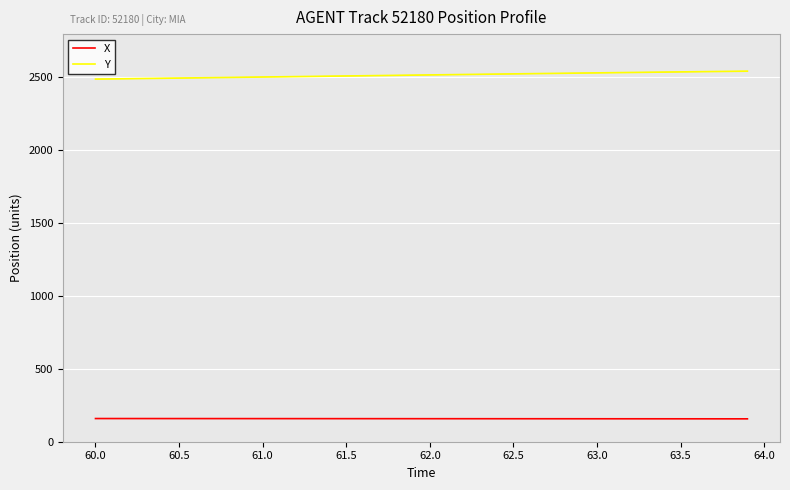

List the series in order of their peak value, highest first.

Y, X